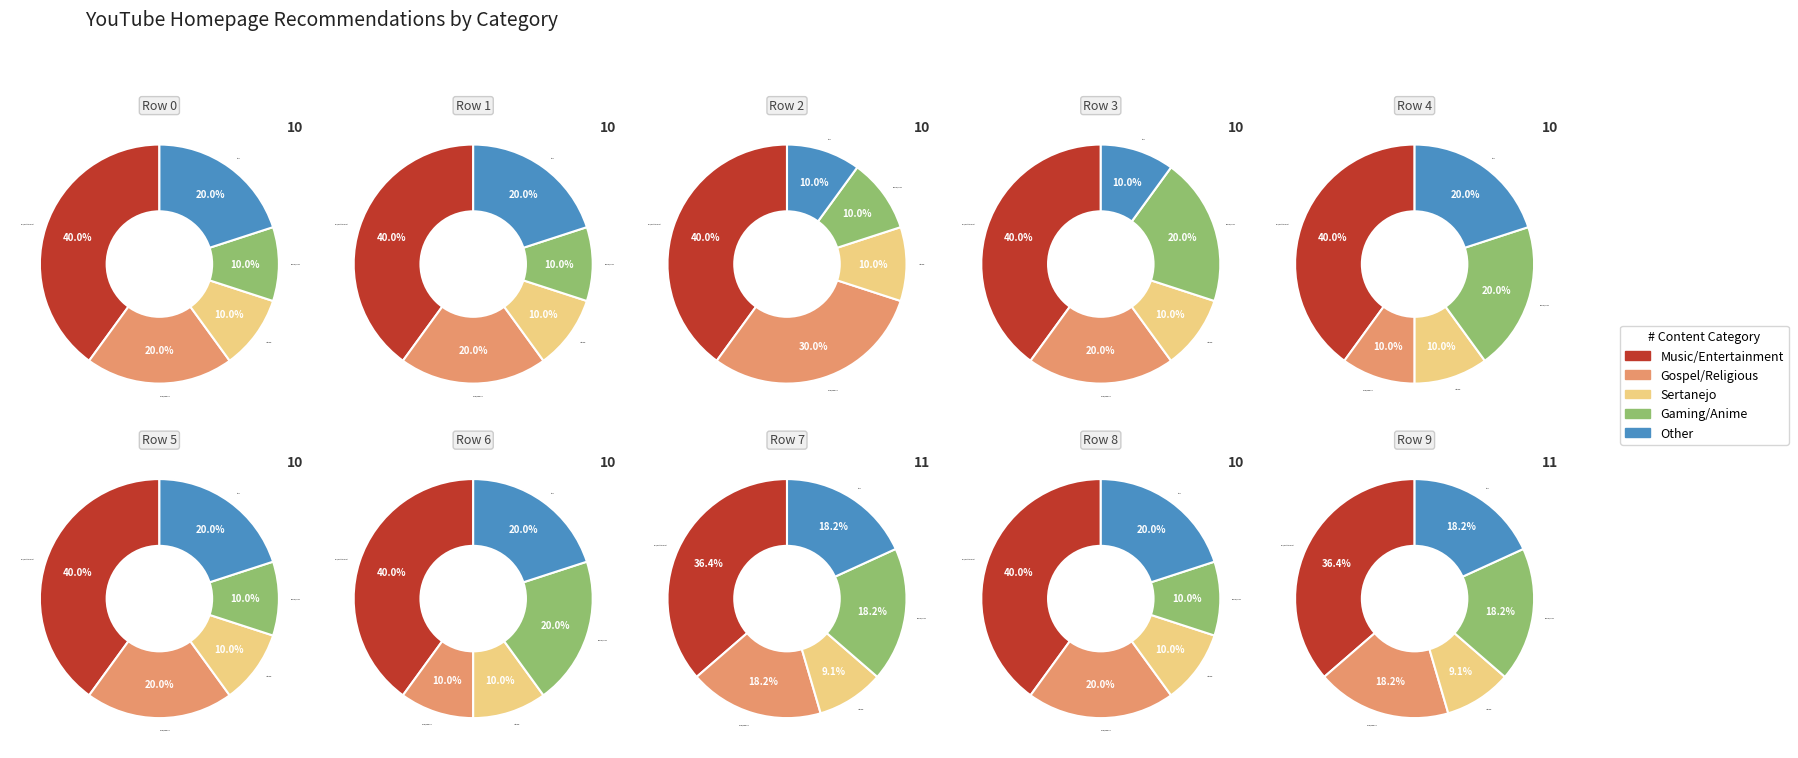

Rank the series by their maximum value, from lowest to highest.

Sertanejo, Gaming/Anime, Other, Gospel/Religious, Music/Entertainment